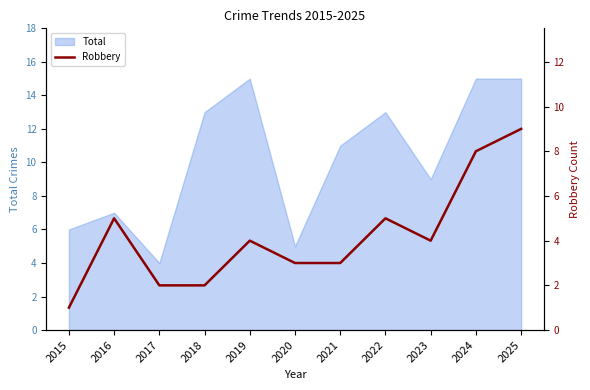

Where does the data first go above 4?

2016